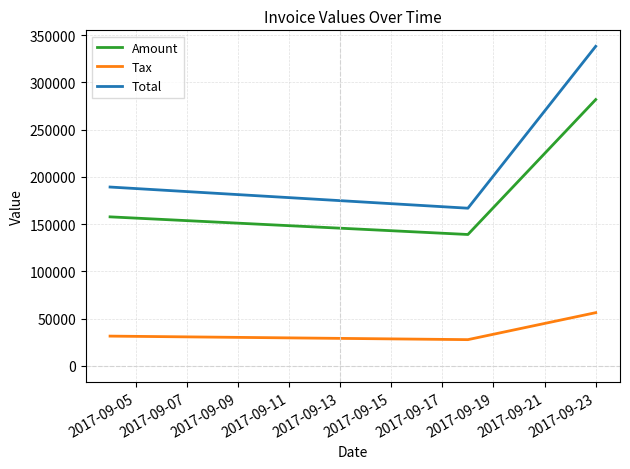

What is the maximum value for Tax?

56364.8